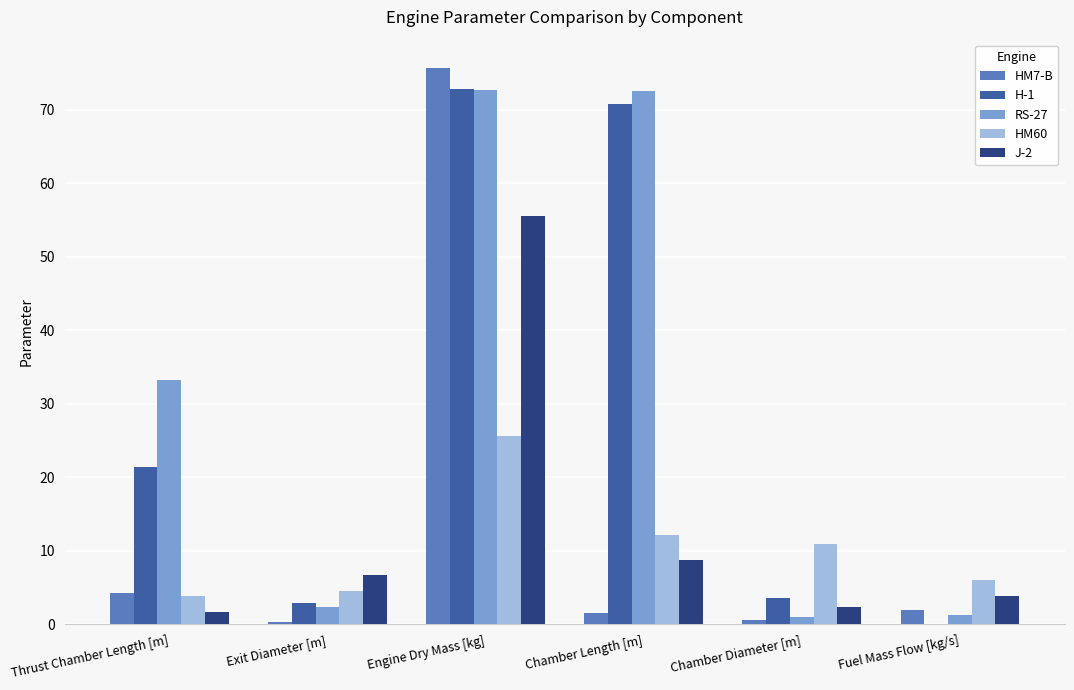

How many groups of bars are there?

6